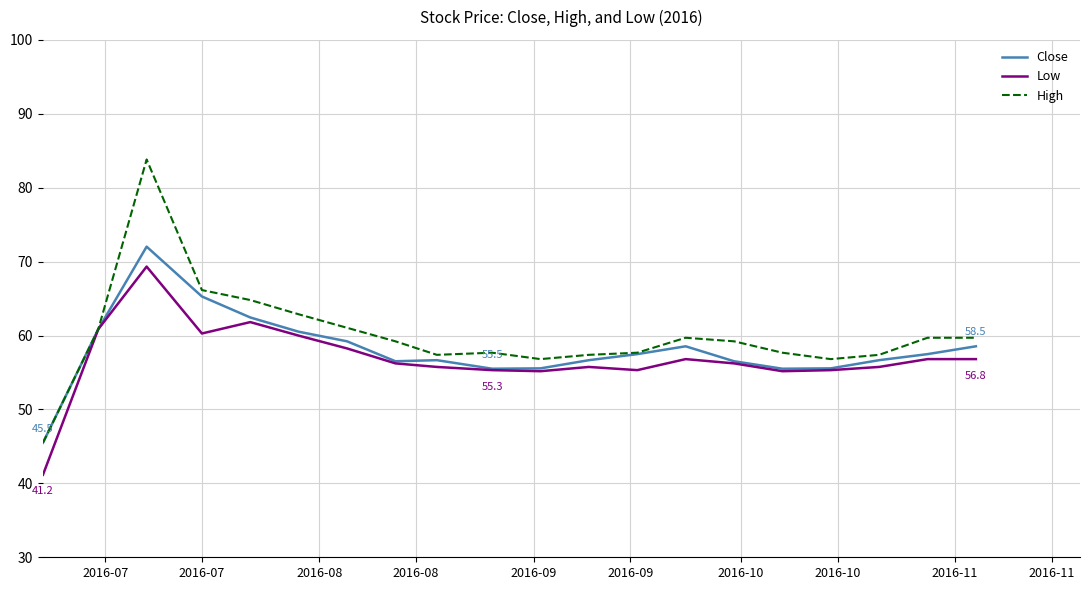

Which series has the widest spread of values?

High